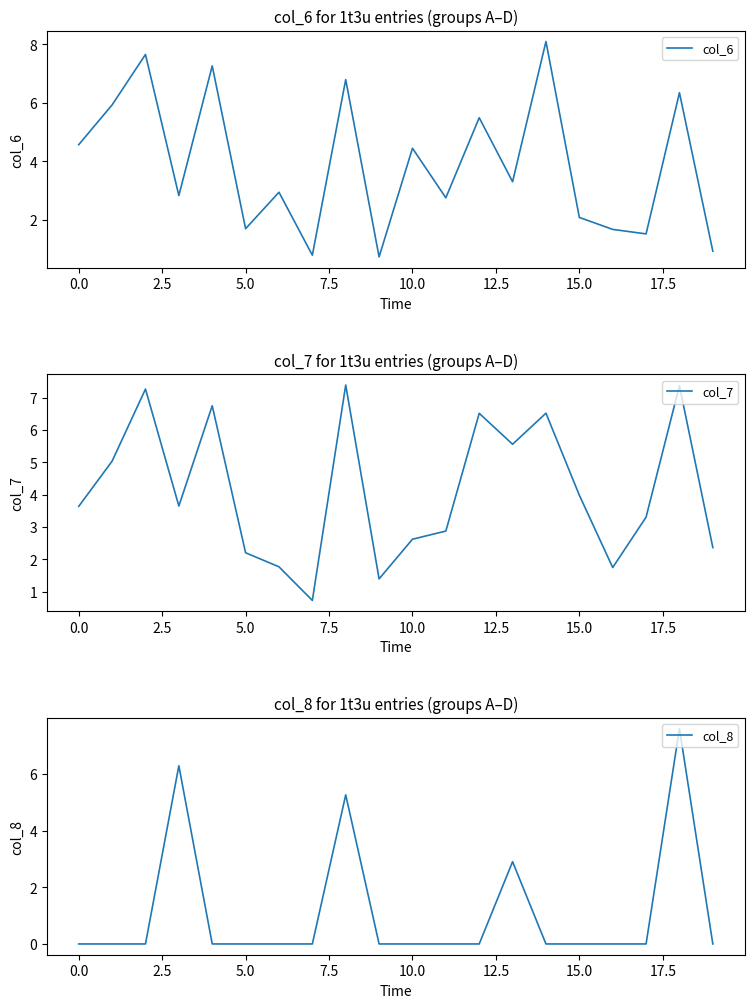

Is it true that col_7 equals 2.2 at 5.0?

True